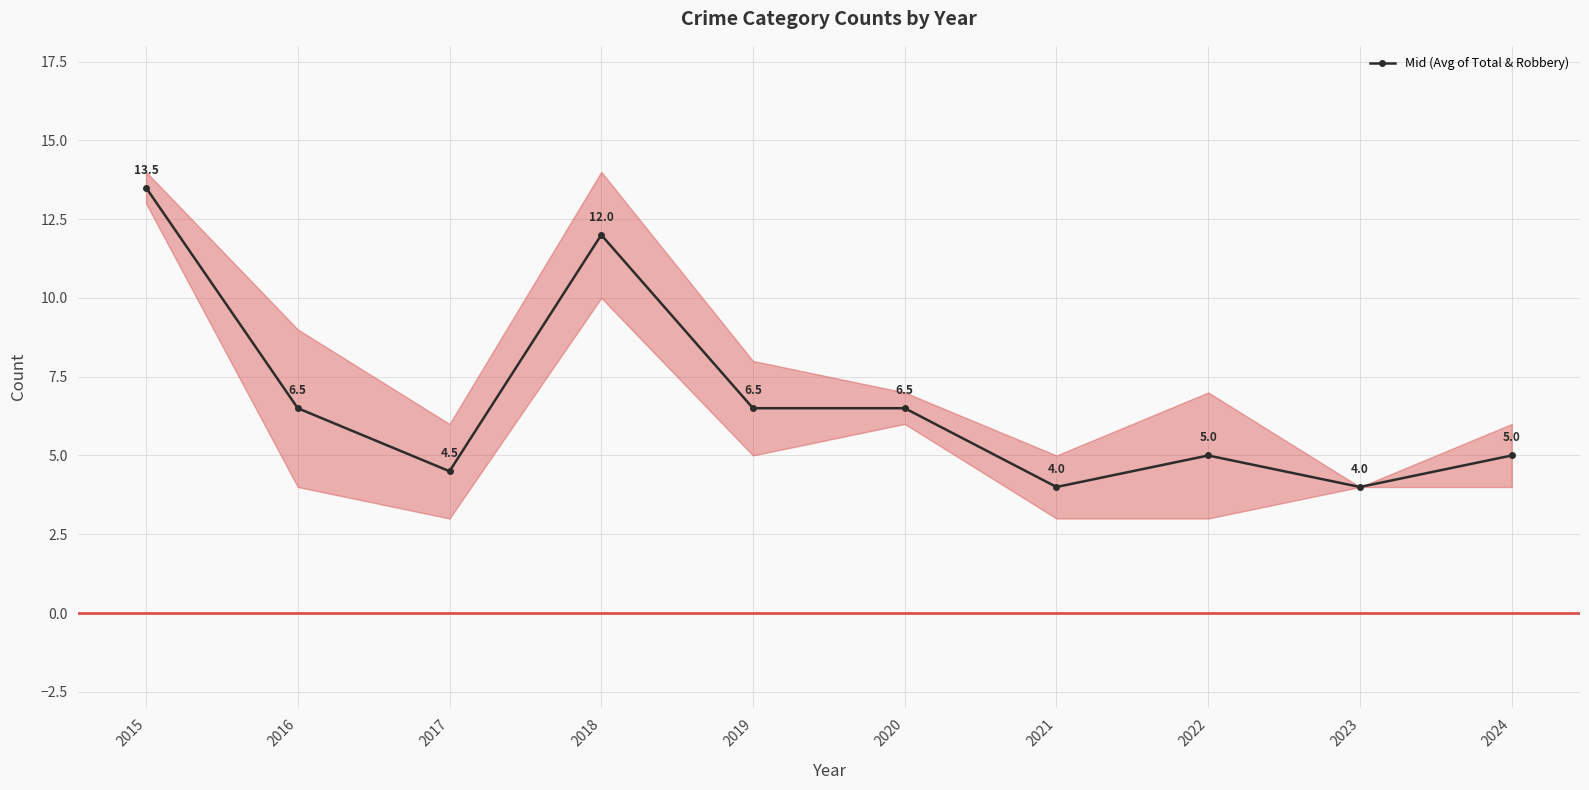

True or false: Robbery (lower) and Total (upper) intersect in this chart.

False